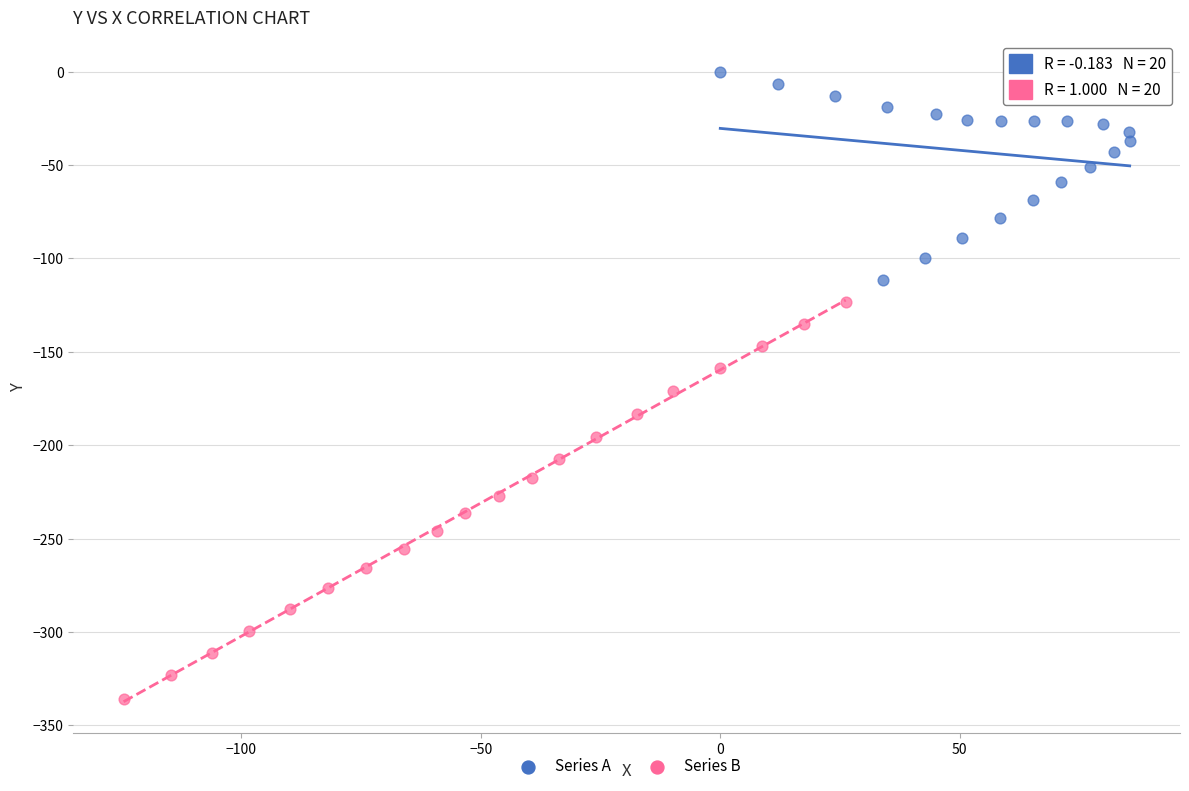

Which series contains the highest Y value?

Series A